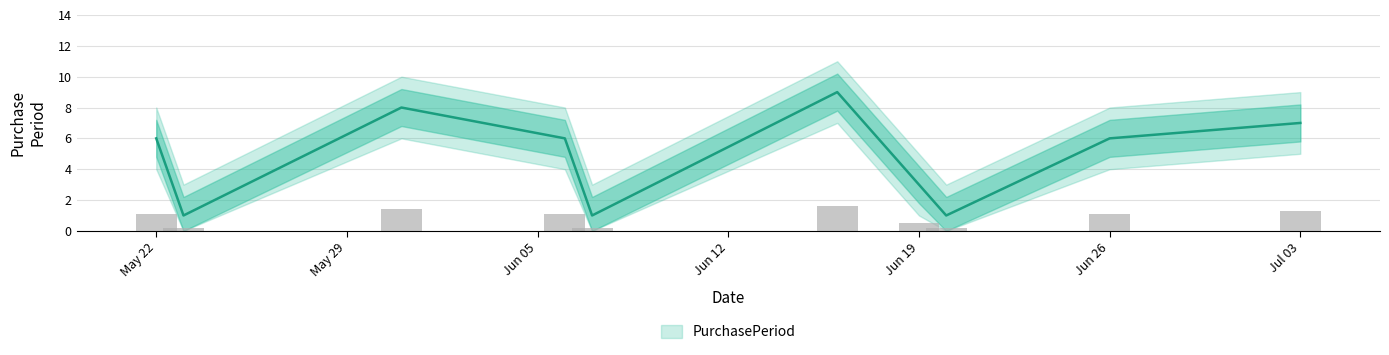

List the labels in order of PurchasePeriod_lower value, largest first.

2017-06-16, 2017-05-31, 2017-07-03, 2017-05-22, 2017-06-06, 2017-06-26, 2017-06-19, 2017-05-23, 2017-06-07, 2017-06-20